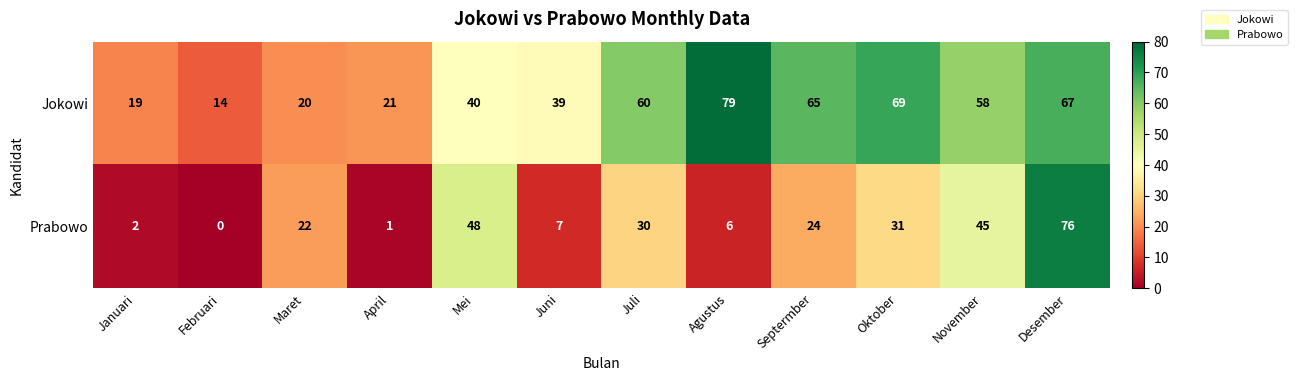

Rank the series by their average value, from lowest to highest.

Prabowo, Jokowi